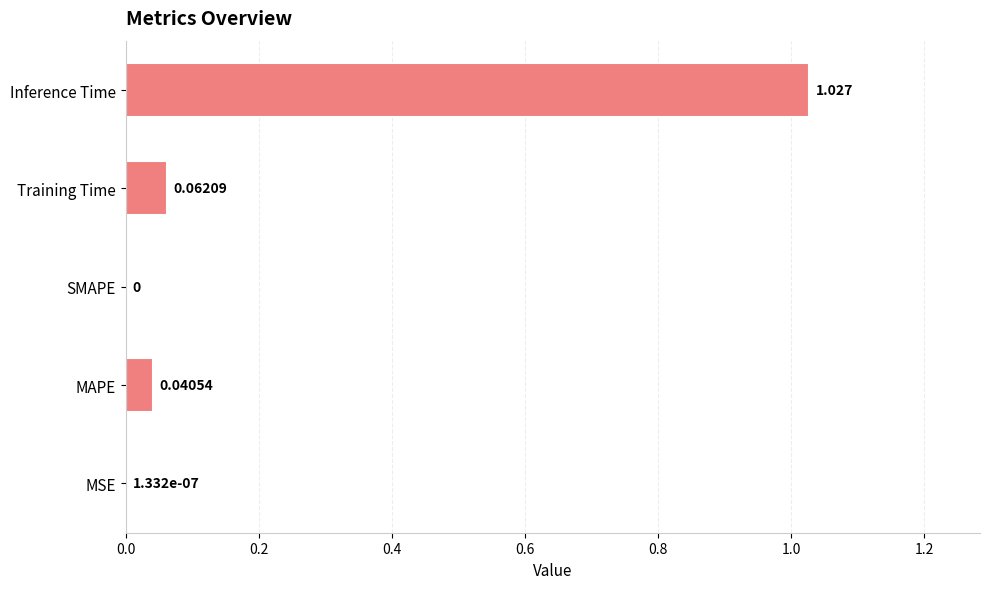

Which category has the highest value across all series?

Inference Time